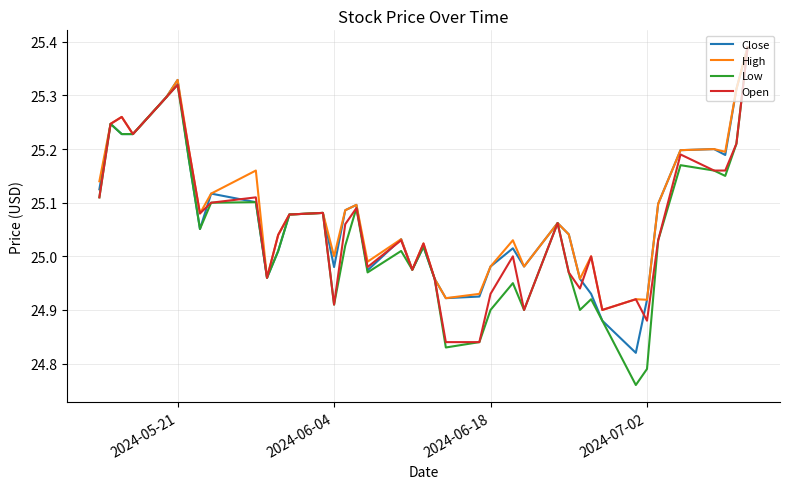

Which series has the largest range (max minus min)?

Low